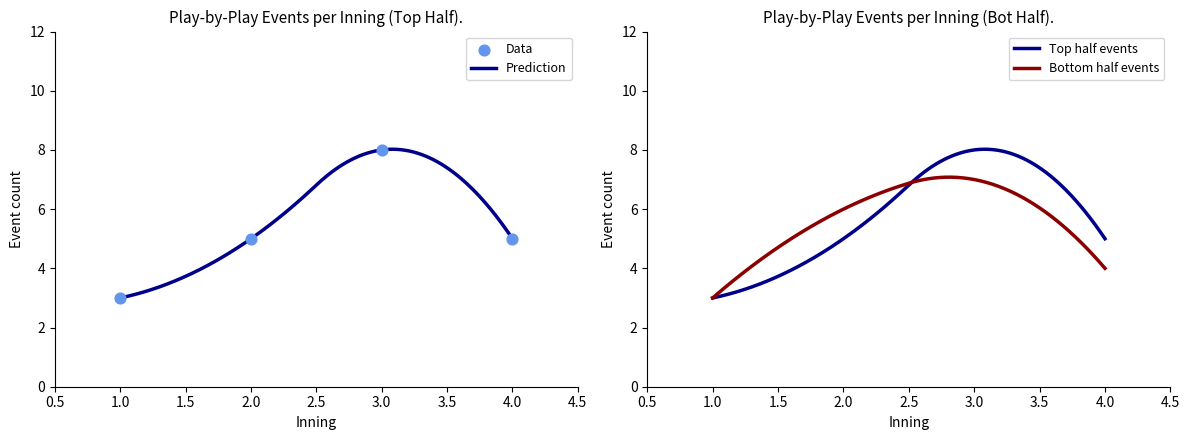

What is the maximum value for Prediction?

8.0